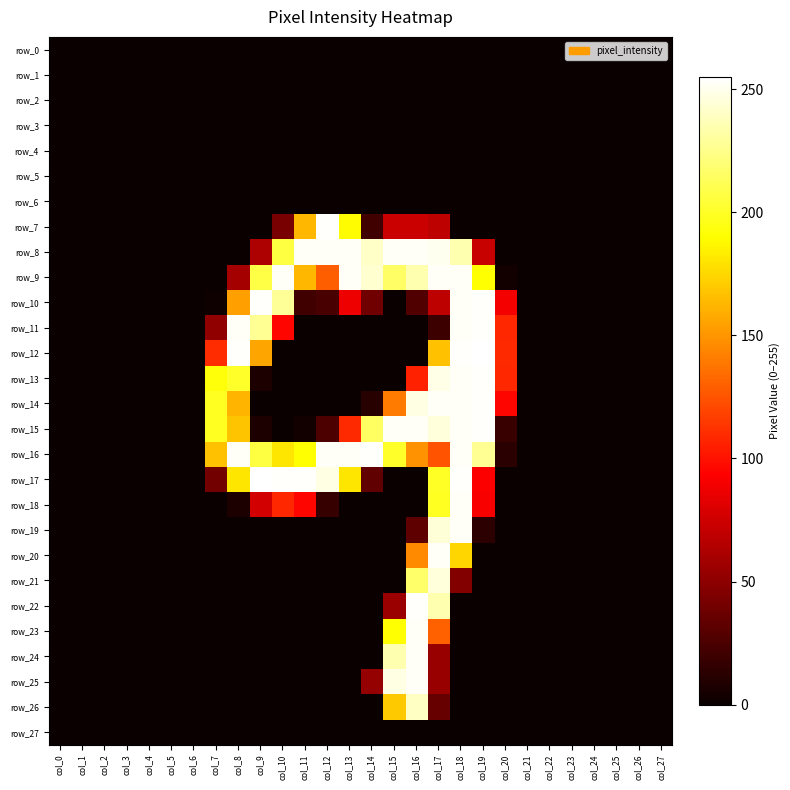

Which category has the highest value across all series?

col_19